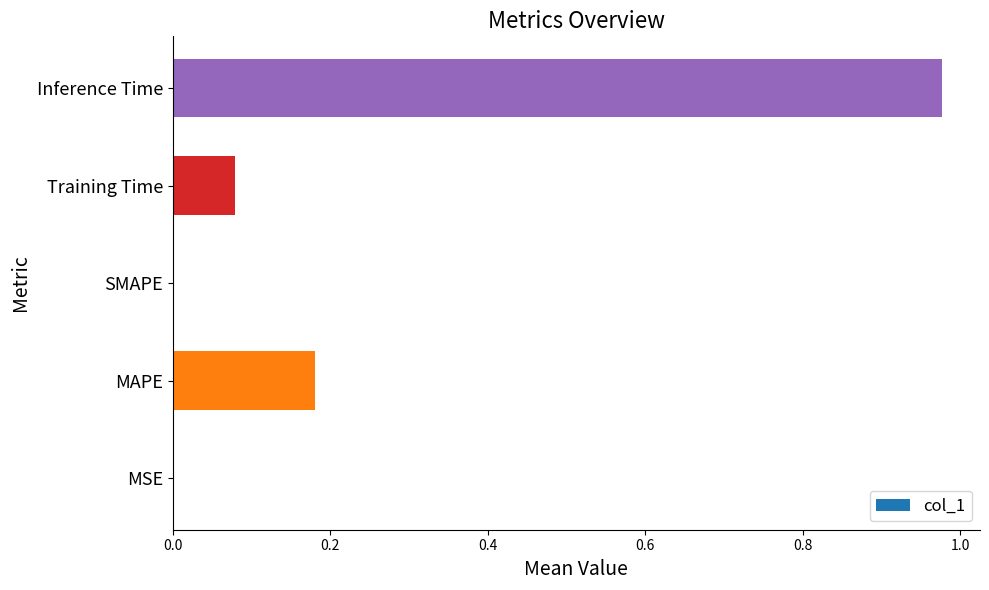

True or false: the data shows 0.1 at MAPE.

False